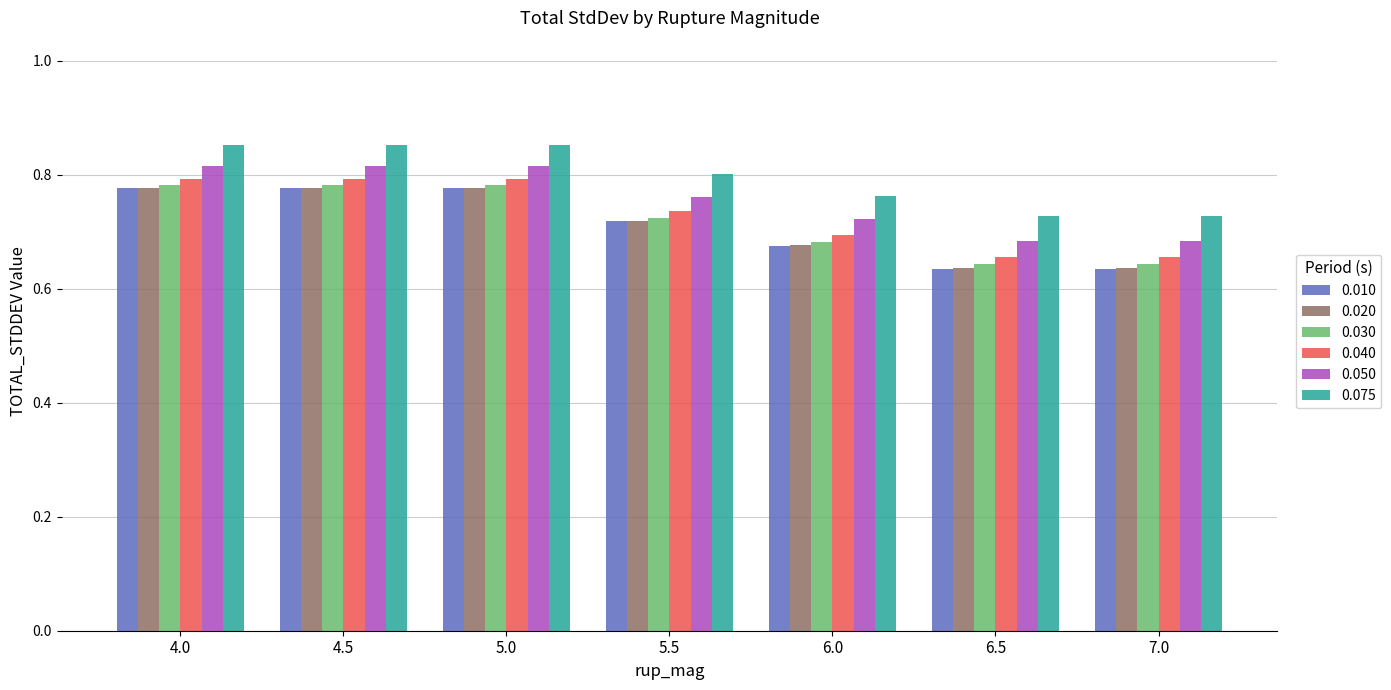

How many bars are there in total?

42